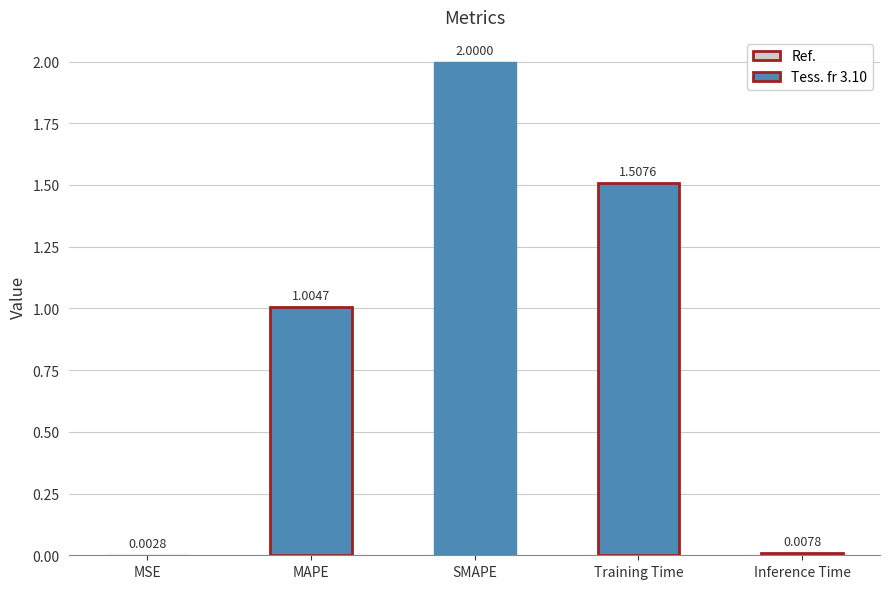

What is the ratio of the value at MAPE to the value at SMAPE?

0.5